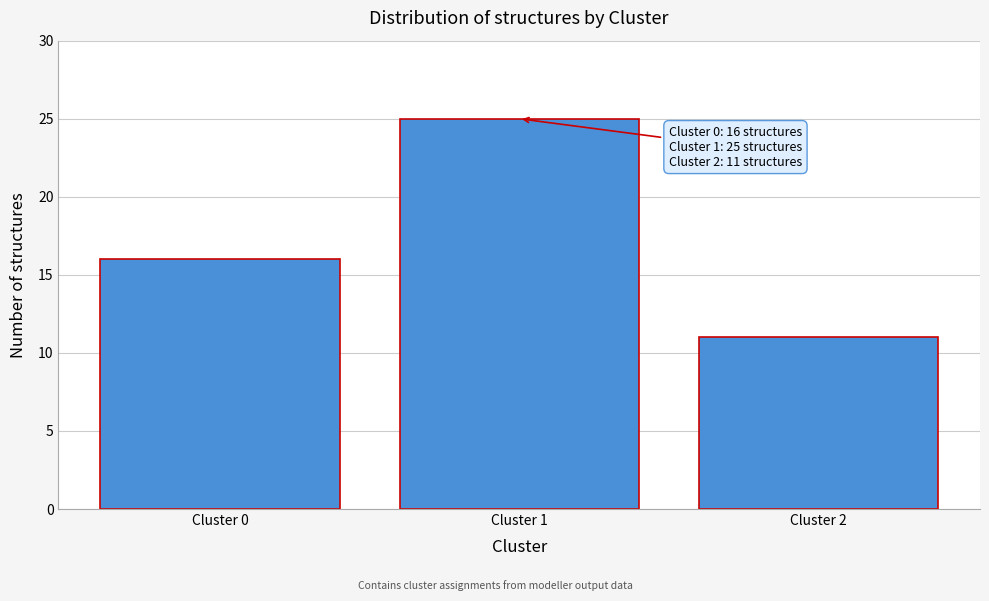

Reading left to right, list all the values displayed in this chart.

Cluster 0=16	Cluster 1=25	Cluster 2=11